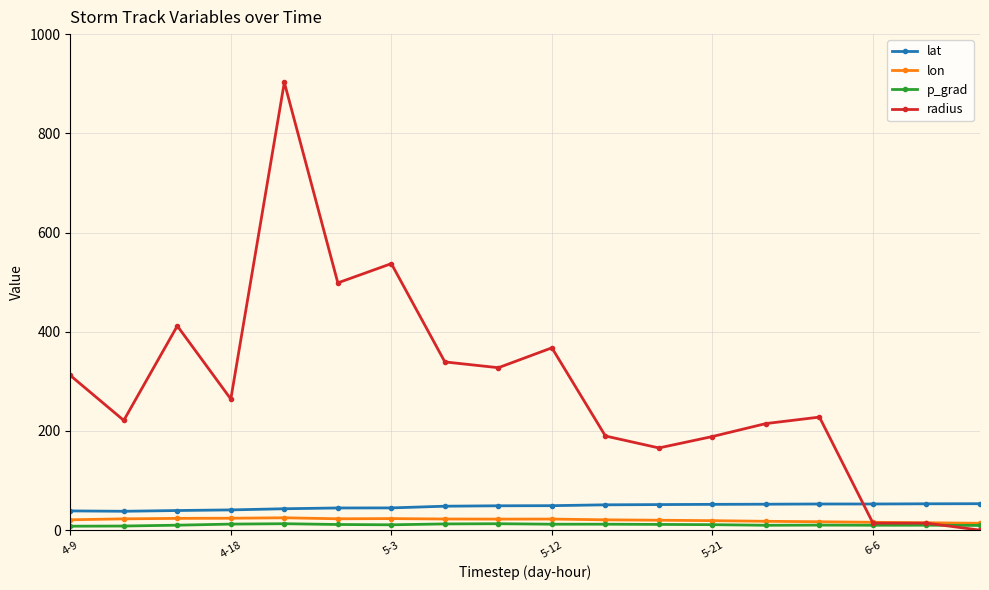

Count the number of data series in this chart.

4